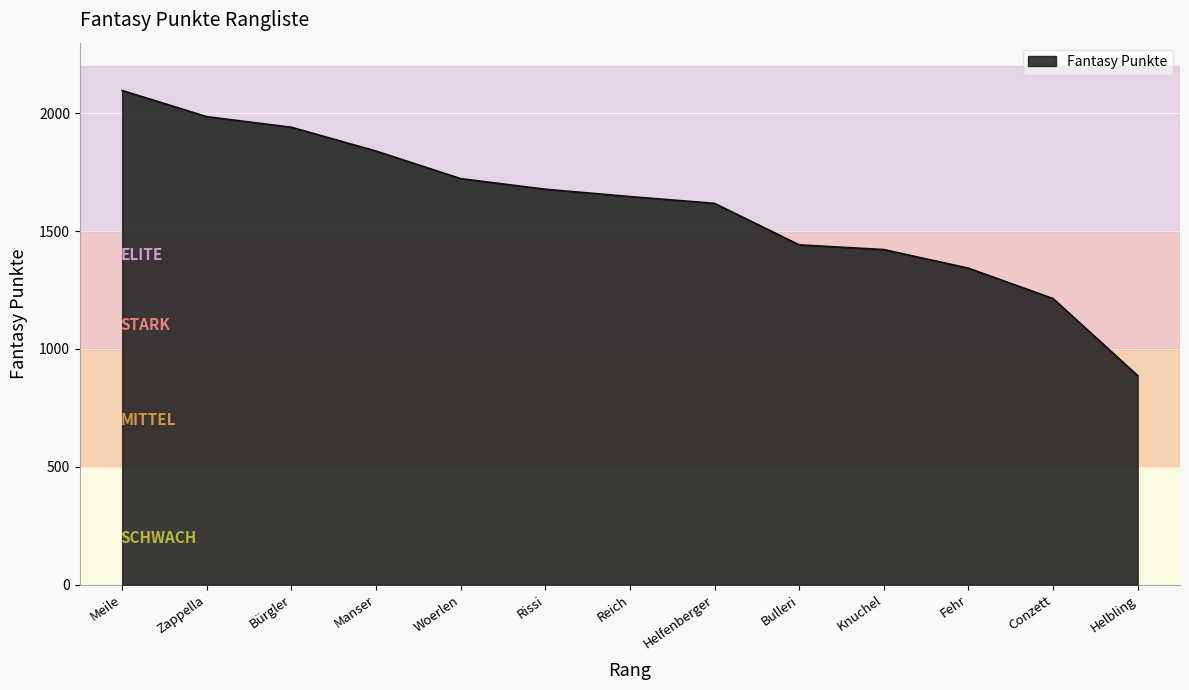

What is the sum of all values?

20838